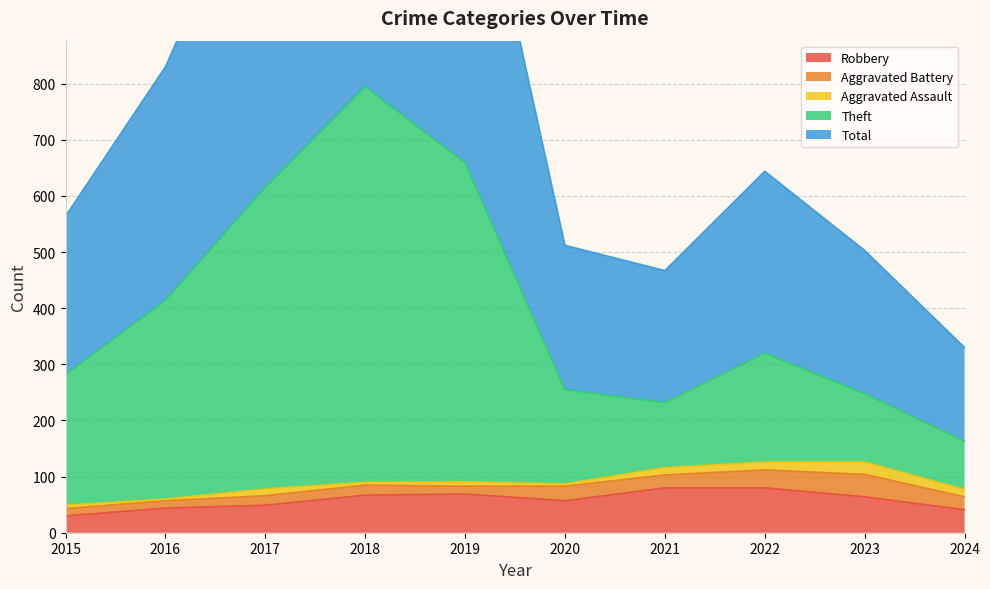

True or false: Robbery has a value of 25 at 2017.

False